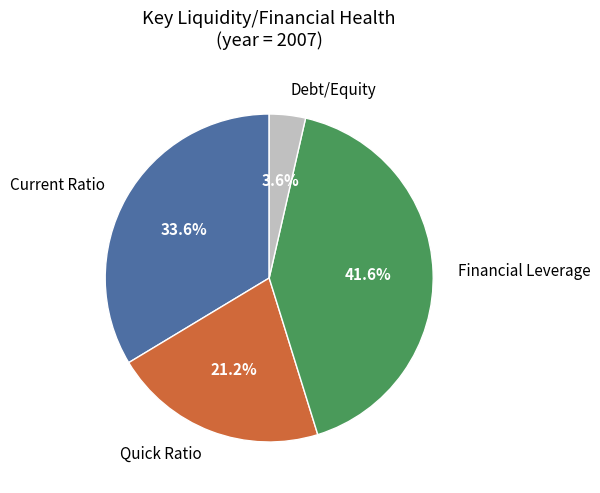

Does any single category account for the majority?

No